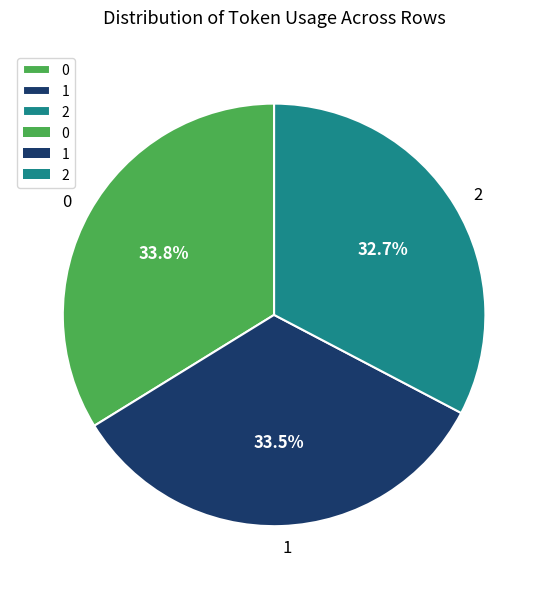

To the nearest percent, what percentage of the pie is 0?

34%